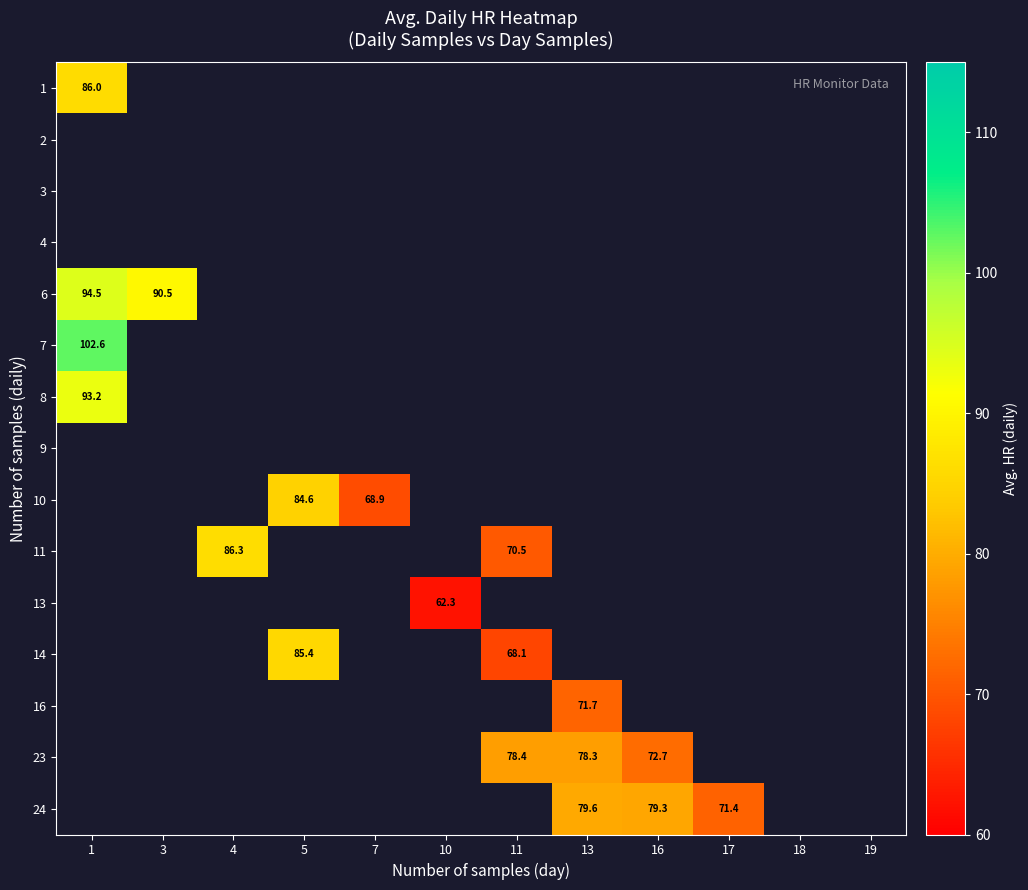

True or false: 23 has a value of 130.1 at 11.

False